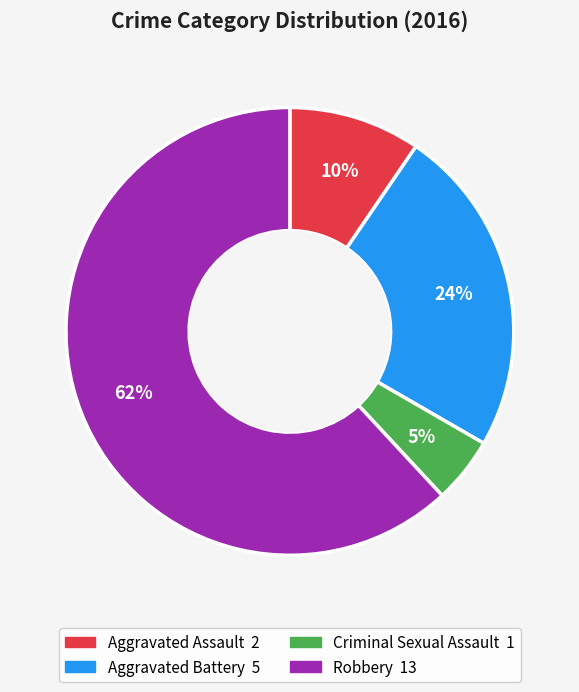

The Aggravated Battery slice represents 24% of the pie. True or false?

True